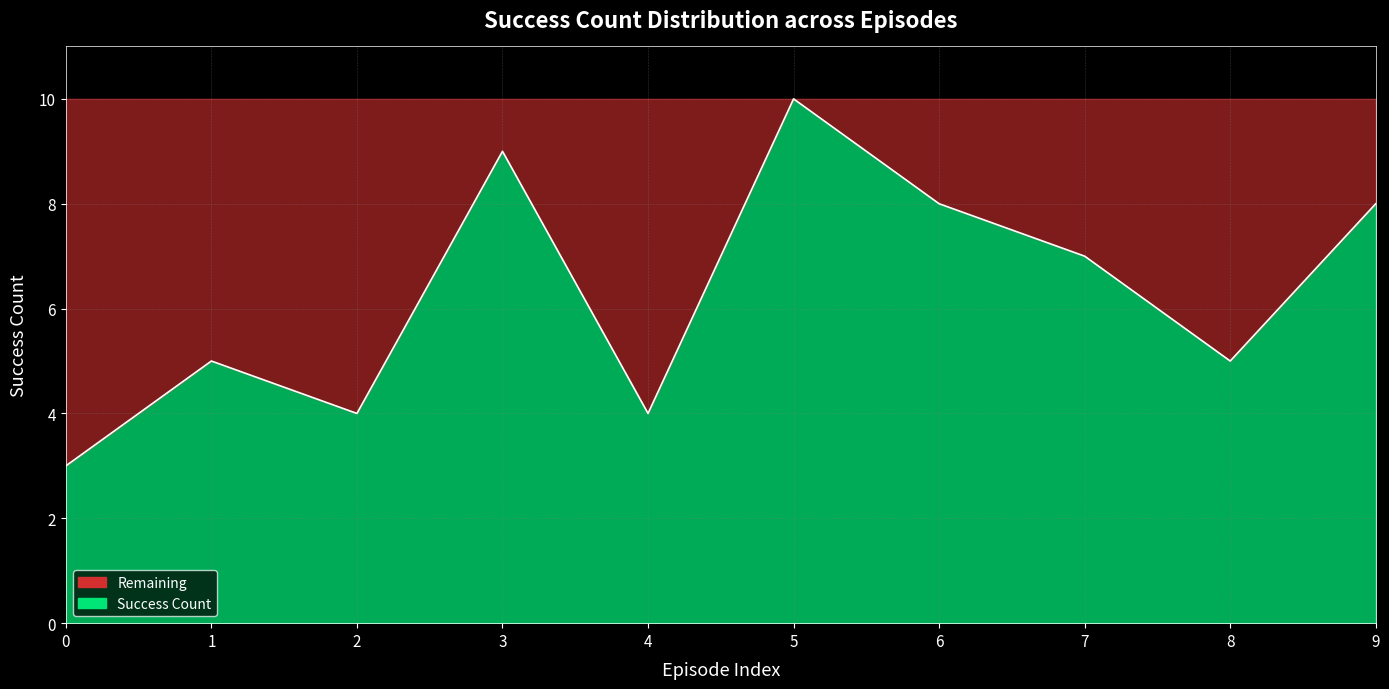

True or false: the data shows 13 at 3.

False